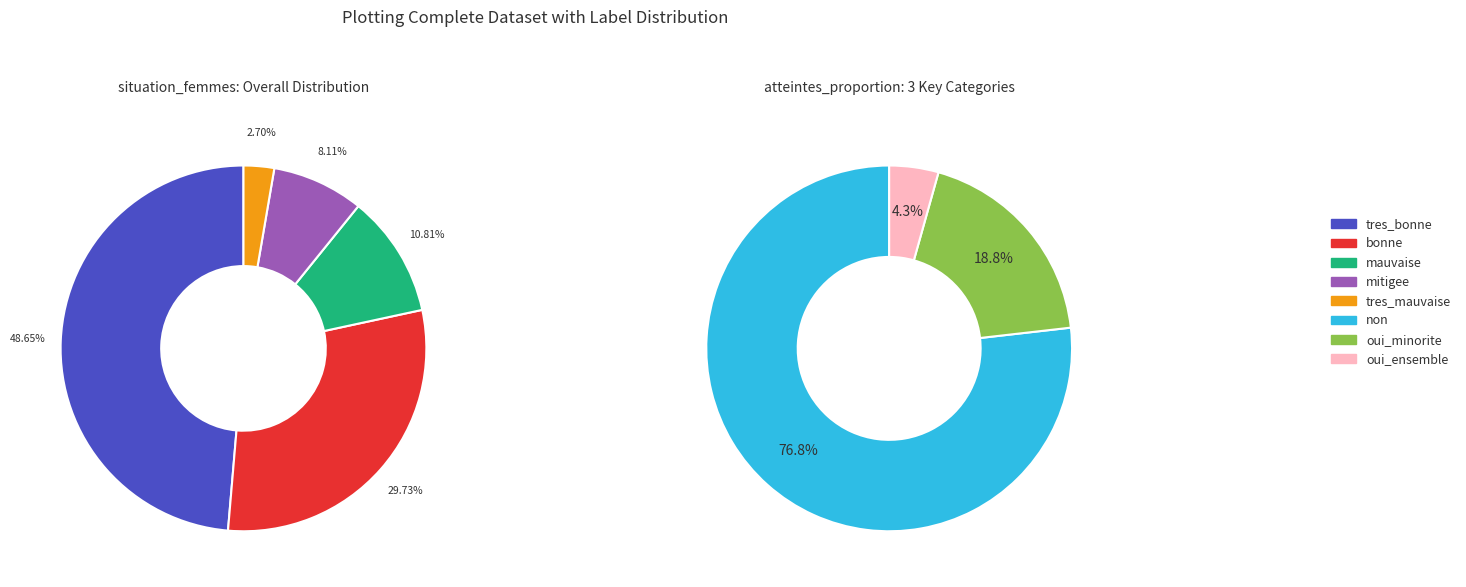

The tres_mauvaise slice represents 3% of the pie. True or false?

True